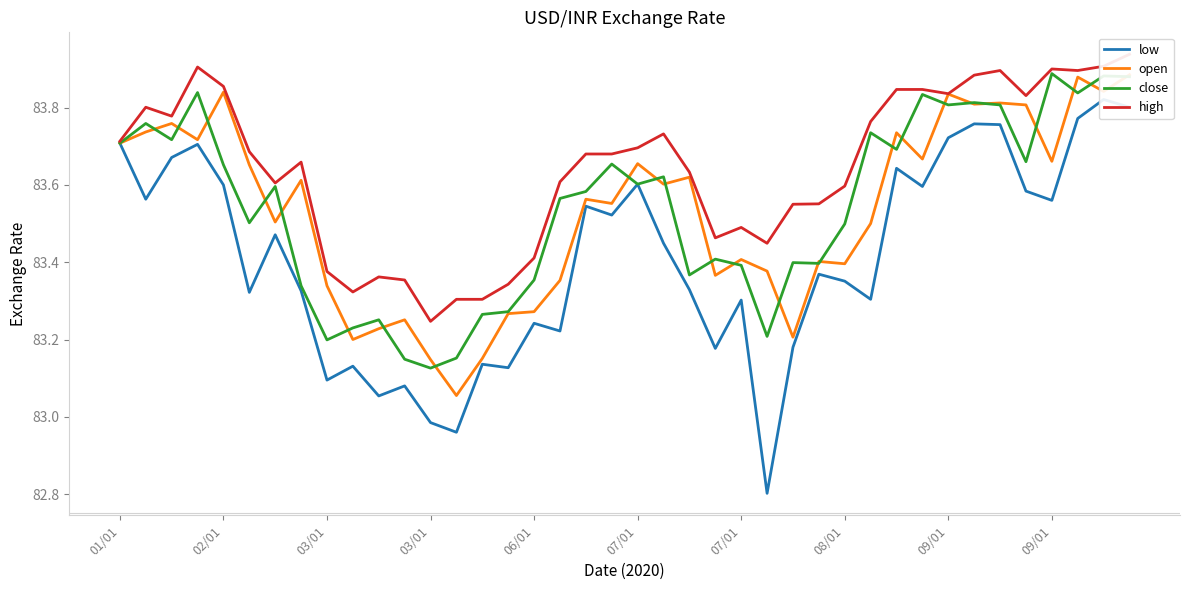

What is the spread (max minus min) of values at 10?

0.3